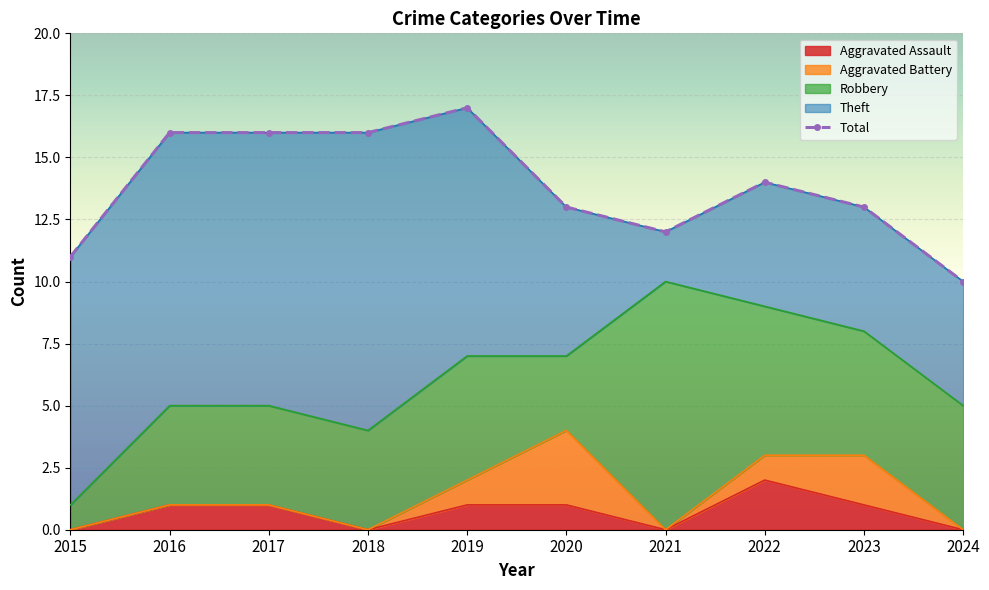

The Aggravated Assault series shows 1 at 2016. True or false?

True